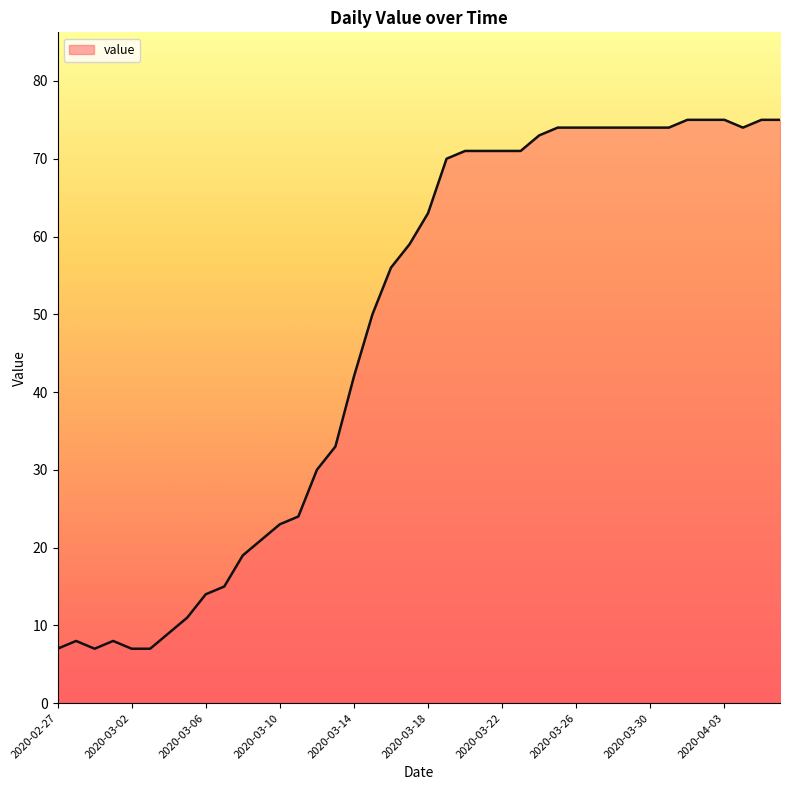

What is the maximum value shown in the chart?

75